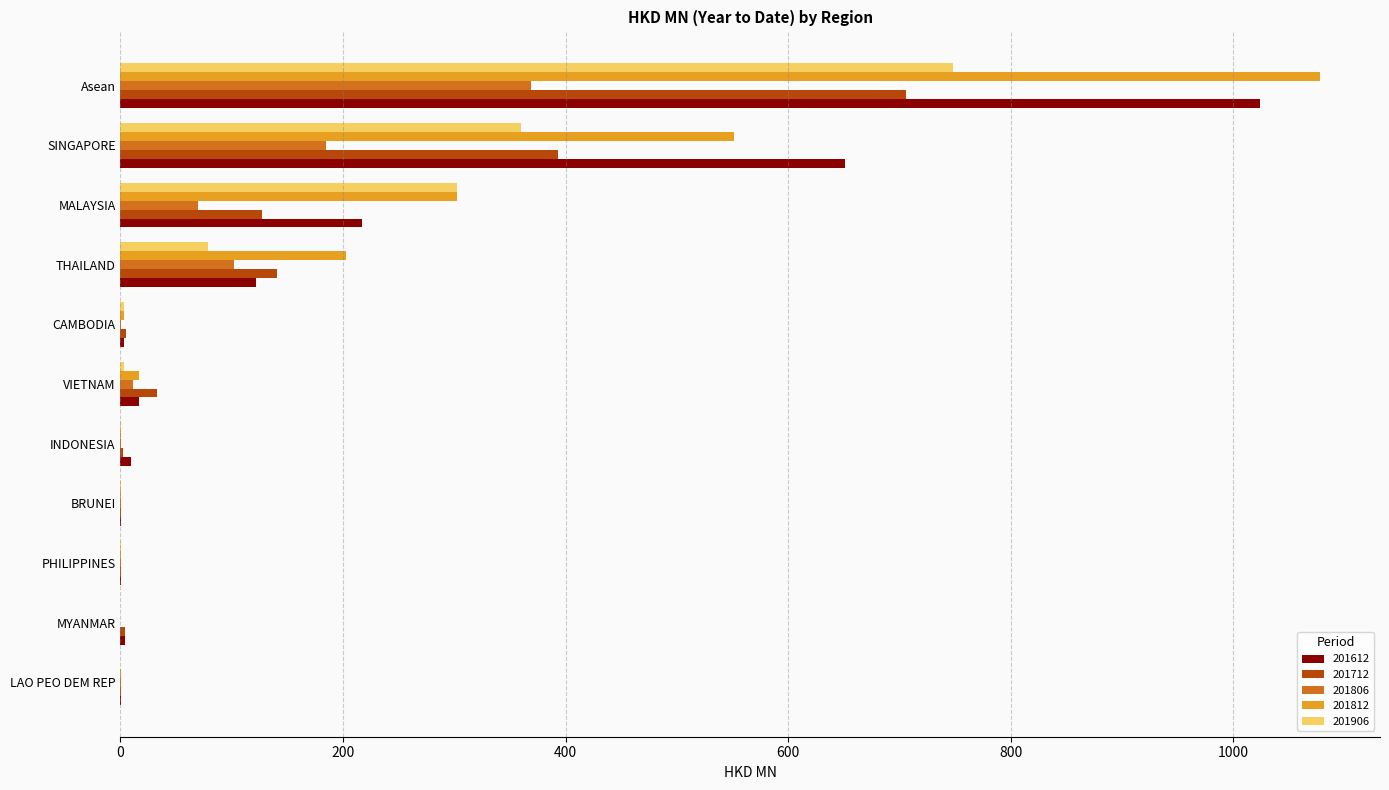

What is the maximum value for 201612?

1024.5